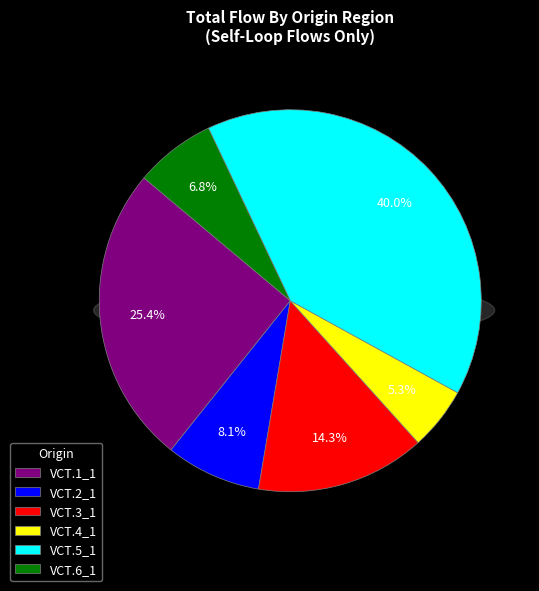

Which category has the smallest portion of the pie?

VCT.4_1